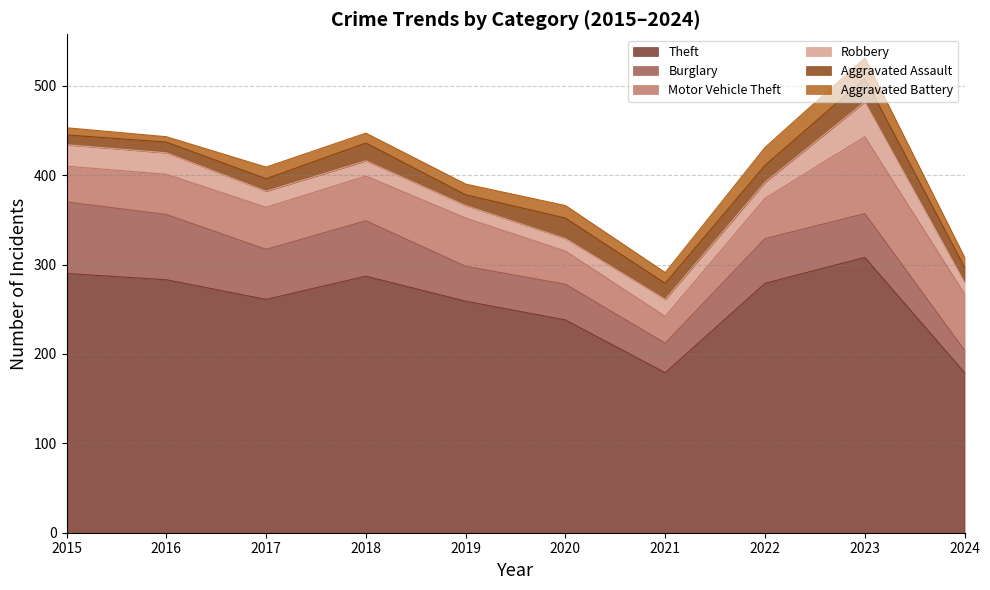

How many values in the Robbery series exceed 18?

4